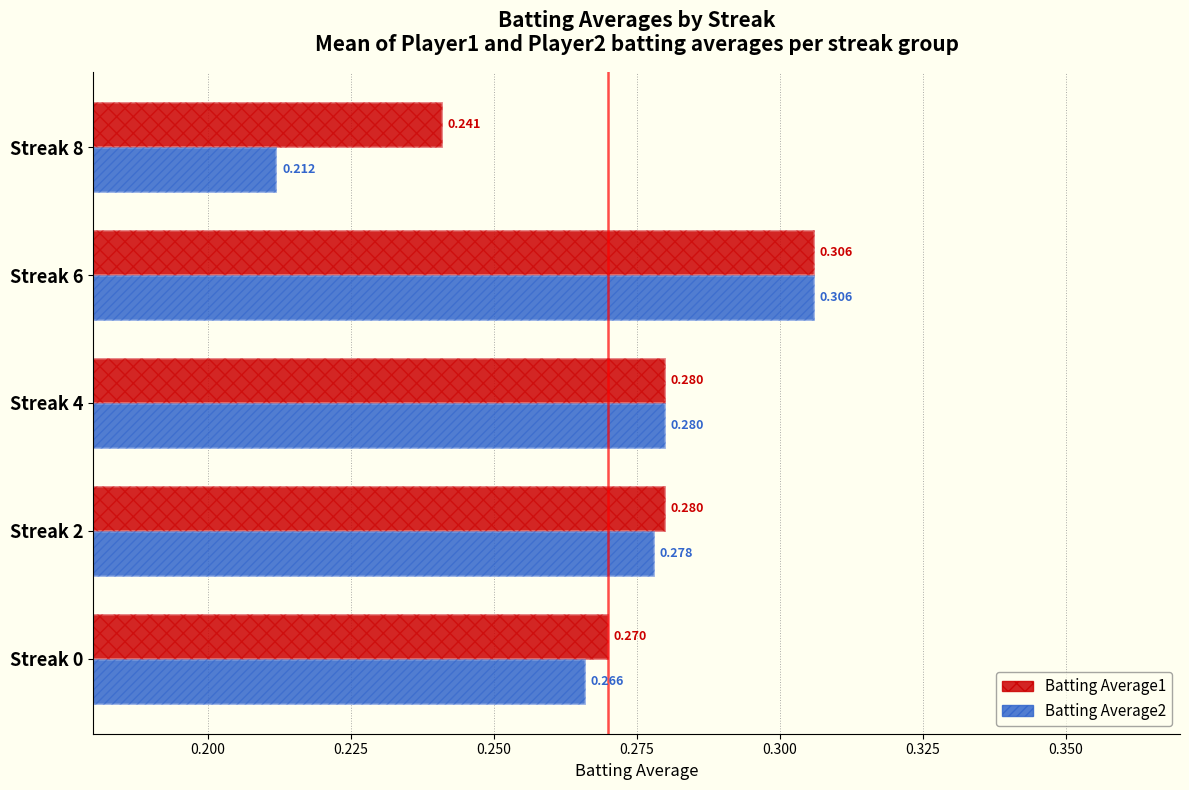

The Batting Average2 series shows 0.5 at Streak 6. True or false?

False